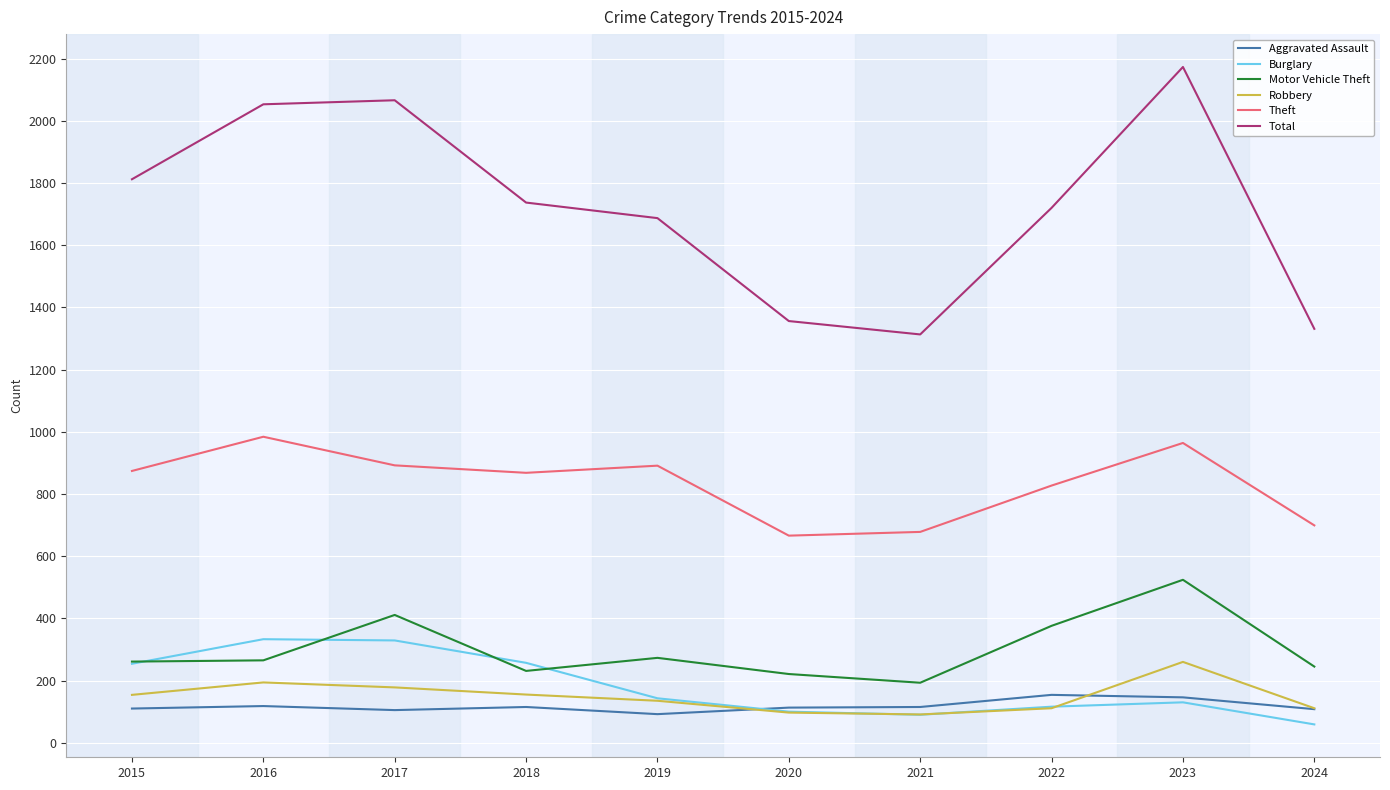

Which series has the largest total across all categories?

Total